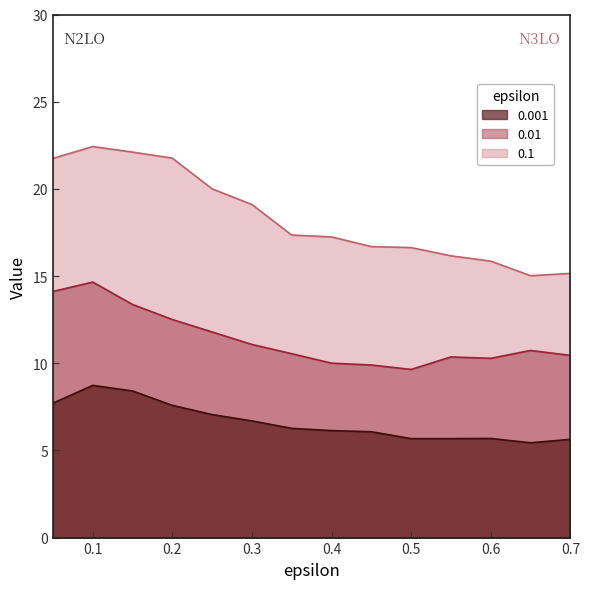

What is the total value across all series at 0.35?

34.2